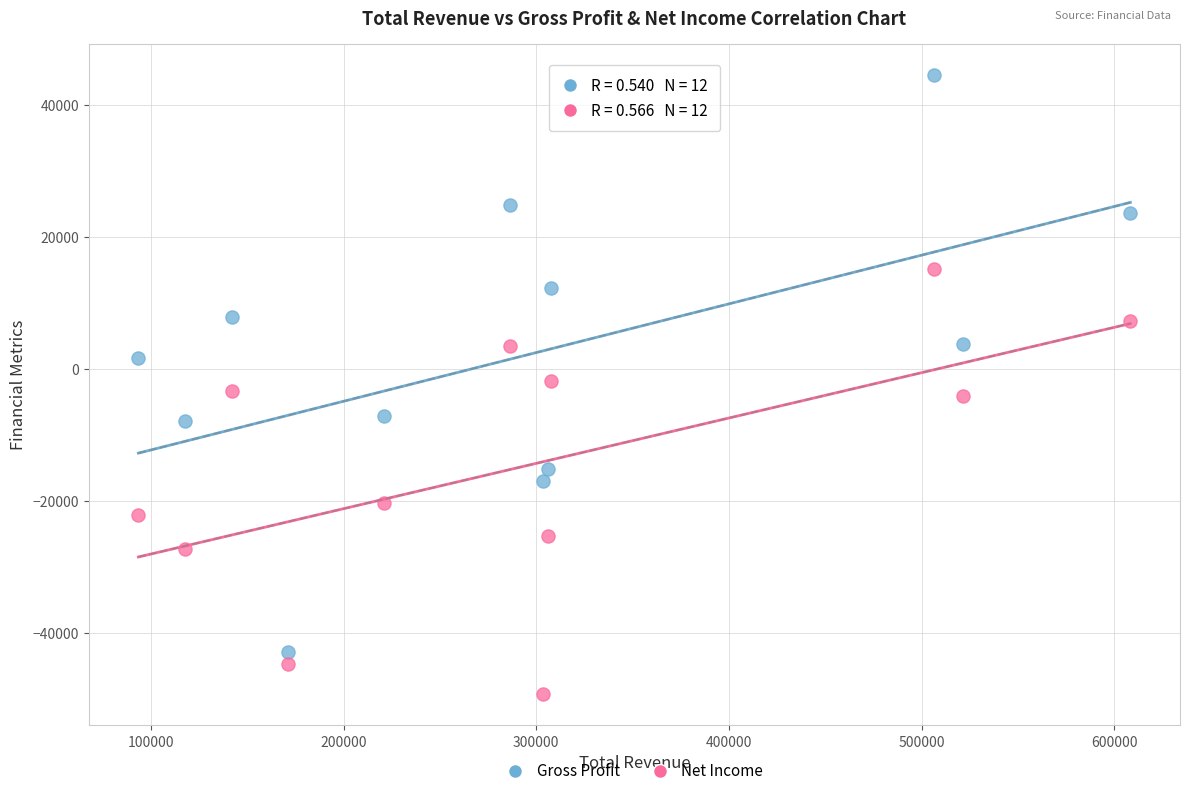

Across all data points, what is the range of Y values (max minus min)?

94000